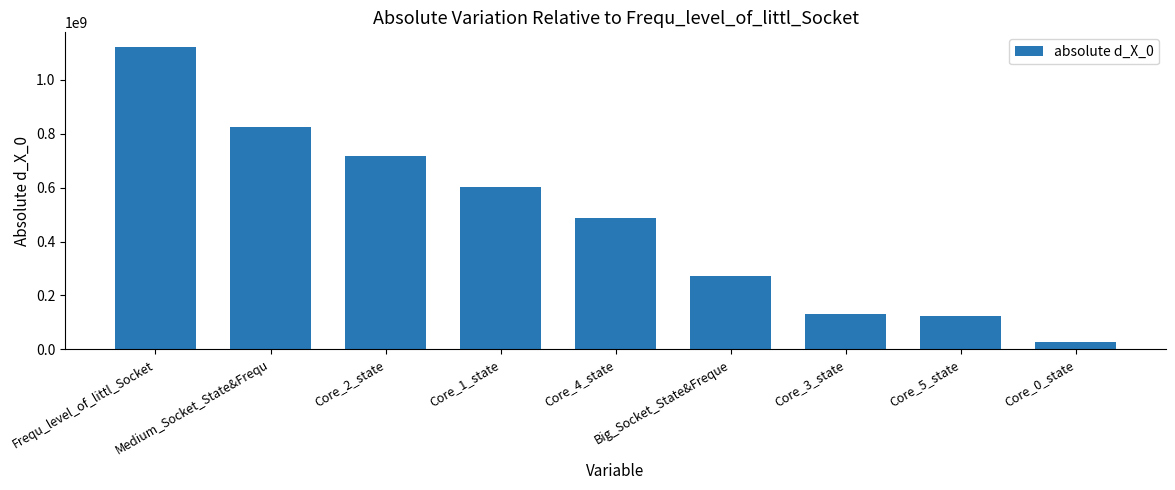

Which has a higher value, Core_3_state or Core_0_state?

Core_3_state